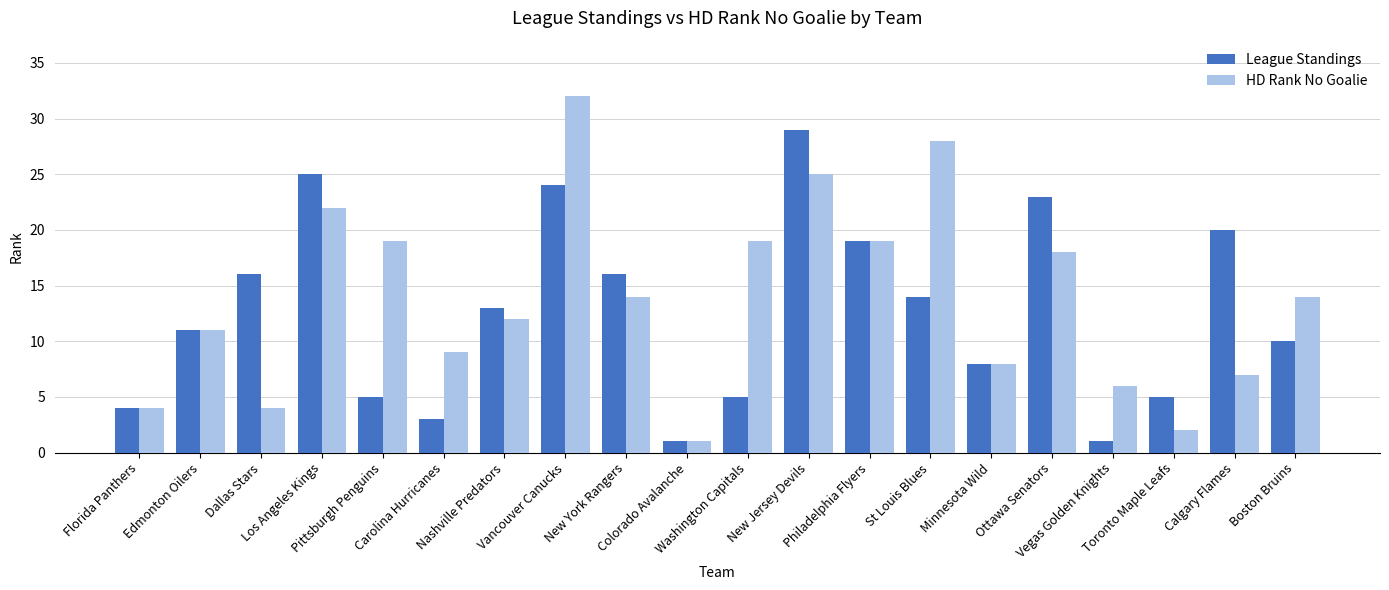

Count the number of categories in the chart.

20